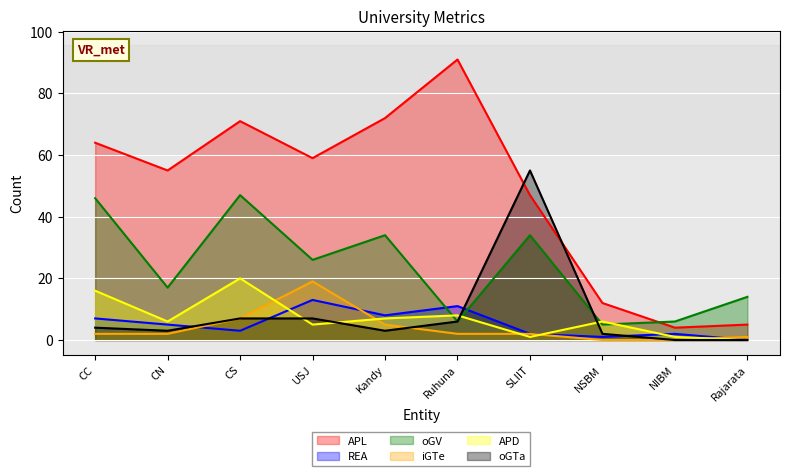

At which label does oGV reach its peak?

CS